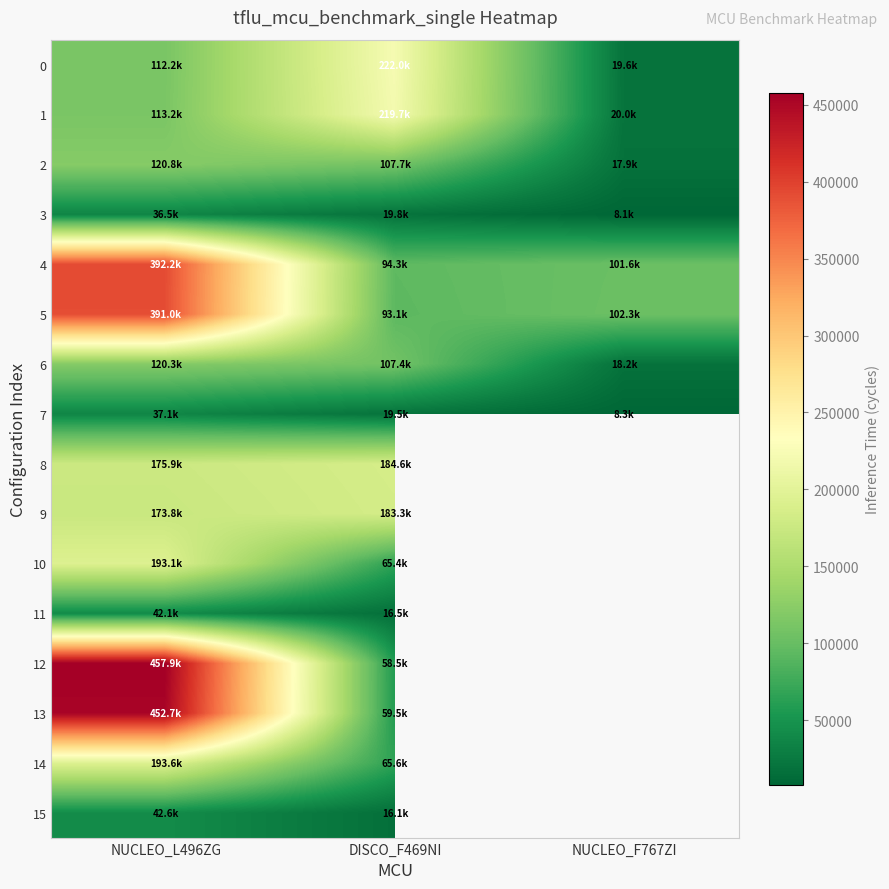

Is the value of 9 at NUCLEO_L496ZG greater than the value of 13 at DISCO_F469NI?

Yes